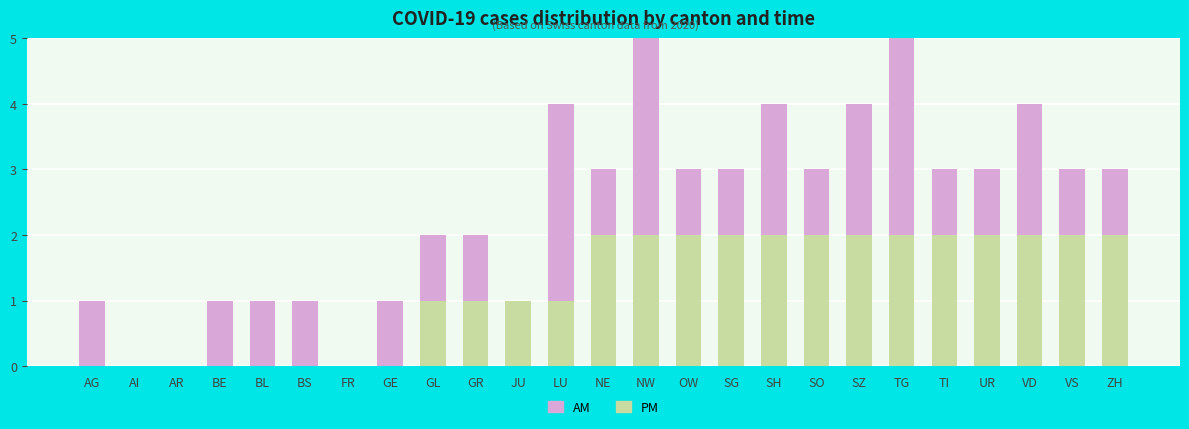

Does the chart contain stacked bars?

Yes